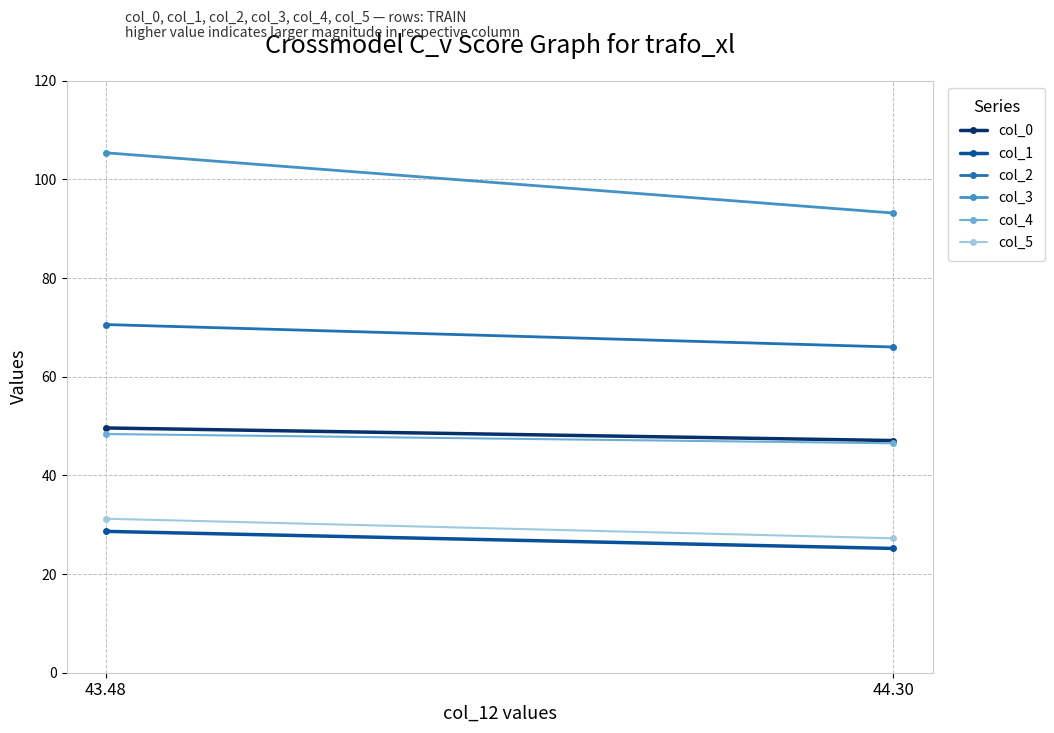

What position from the left is 43.48?

1